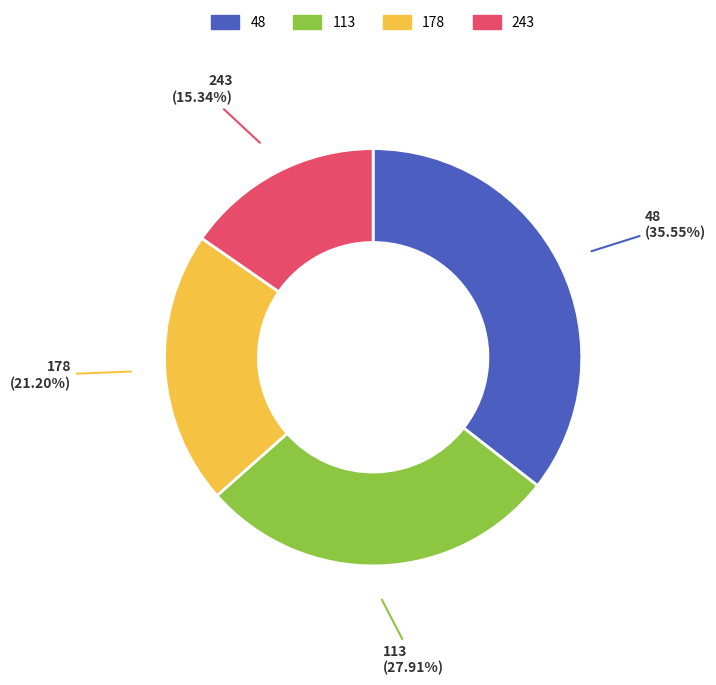

Between 48 and 178, which is larger?

48